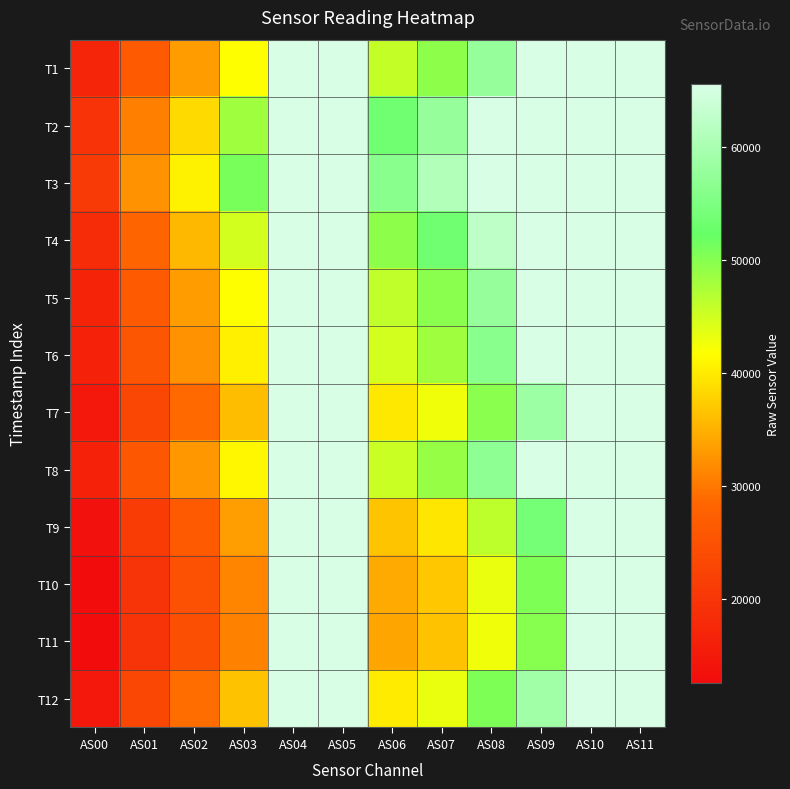

Reading left to right, what are all the values shown in this chart?

T1: AS00=16995	AS01=26553	AS02=33239	AS03=41635	AS04=65535	AS05=65535	AS06=45848	AS07=49535	AS08=57701	AS09=65535	AS10=65535	AS11=65535
T2: AS00=19591	AS01=30682	AS02=38514	AS03=48339	AS04=65535	AS05=65535	AS06=53383	AS07=57772	AS08=65535	AS09=65535	AS10=65535	AS11=65535
T3: AS00=20690	AS01=32352	AS02=40634	AS03=50874	AS04=65535	AS05=65535	AS06=56270	AS07=60934	AS08=65535	AS09=65535	AS10=65535	AS11=65535
T4: AS00=18224	AS01=28415	AS02=35717	AS03=44761	AS04=65535	AS05=65535	AS06=49485	AS07=53509	AS08=62402	AS09=65535	AS10=65535	AS11=65535
T5: AS00=16934	AS01=26493	AS02=33266	AS03=41639	AS04=65535	AS05=65535	AS06=45961	AS07=49618	AS08=57836	AS09=65535	AS10=65535	AS11=65535
T6: AS00=16404	AS01=25726	AS02=32303	AS03=40486	AS04=65535	AS05=65535	AS06=44716	AS07=48227	AS08=56257	AS09=65535	AS10=65535	AS11=65535
T7: AS00=14715	AS01=23002	AS02=28860	AS03=36038	AS04=65535	AS05=65535	AS06=39698	AS07=42727	AS08=49789	AS09=58531	AS10=65535	AS11=65535
T8: AS00=16637	AS01=26171	AS02=32838	AS03=41139	AS04=65535	AS05=65535	AS06=45362	AS07=48879	AS08=57014	AS09=65535	AS10=65535	AS11=65535
T9: AS00=13567	AS01=21206	AS02=26604	AS03=33410	AS04=65535	AS05=65535	AS06=36769	AS07=39588	AS08=46263	AS09=54132	AS10=65535	AS11=65535
T10: AS00=12673	AS01=19814	AS02=24855	AS03=31198	AS04=65535	AS05=65535	AS06=34359	AS07=36942	AS08=43116	AS09=50519	AS10=65535	AS11=65535
T11: AS00=12615	AS01=19765	AS02=24717	AS03=30904	AS04=65535	AS05=65535	AS06=33984	AS07=36477	AS08=42591	AS09=49944	AS10=65535	AS11=65535
T12: AS00=14727	AS01=23125	AS02=29062	AS03=36415	AS04=65535	AS05=65535	AS06=40024	AS07=43022	AS08=50496	AS09=58974	AS10=65535	AS11=65535